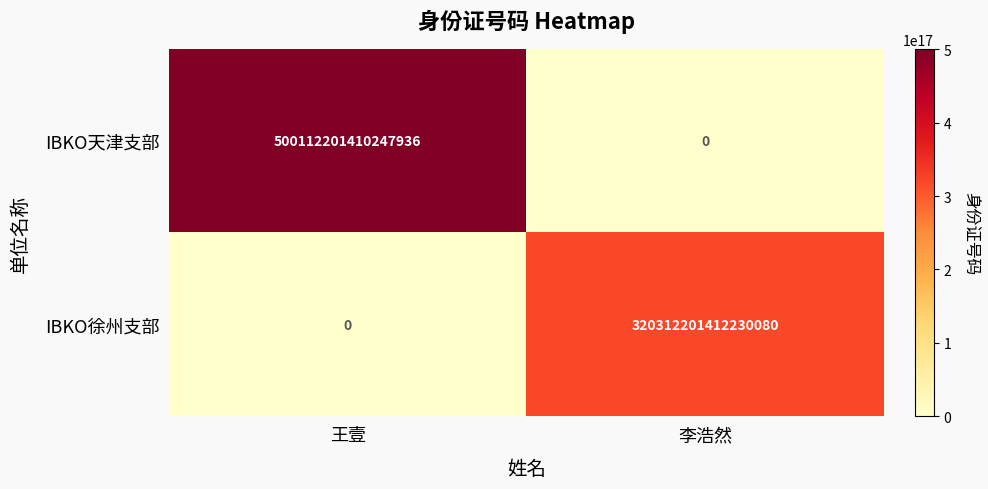

Which series changed the most between 王壹 and 李浩然?

IBKO天津支部